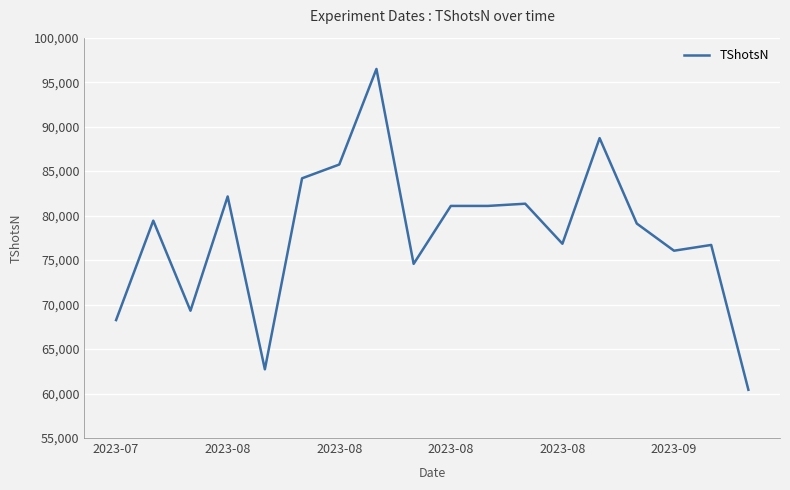

What is the minimum value shown in the chart?

60422